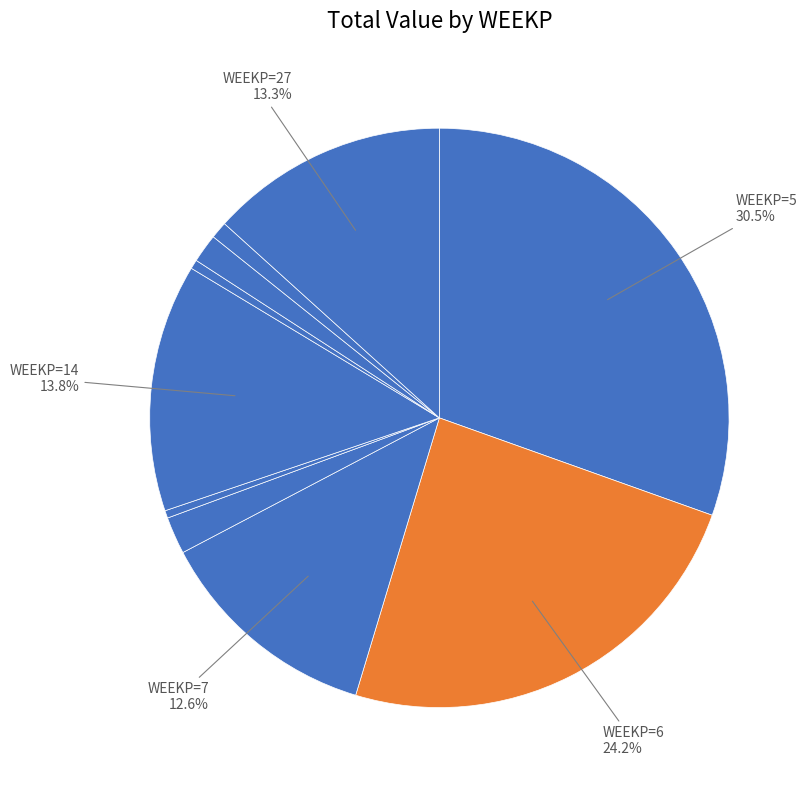

Count the number of slices in the pie.

10